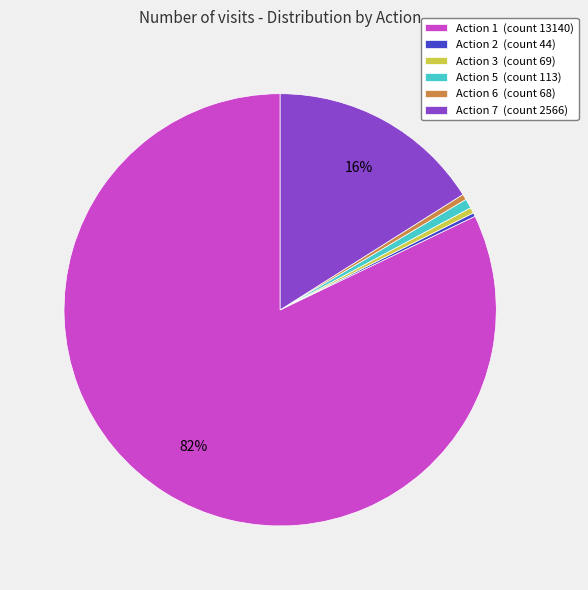

What is the largest slice in the pie chart?

Action 1 (count 13140)